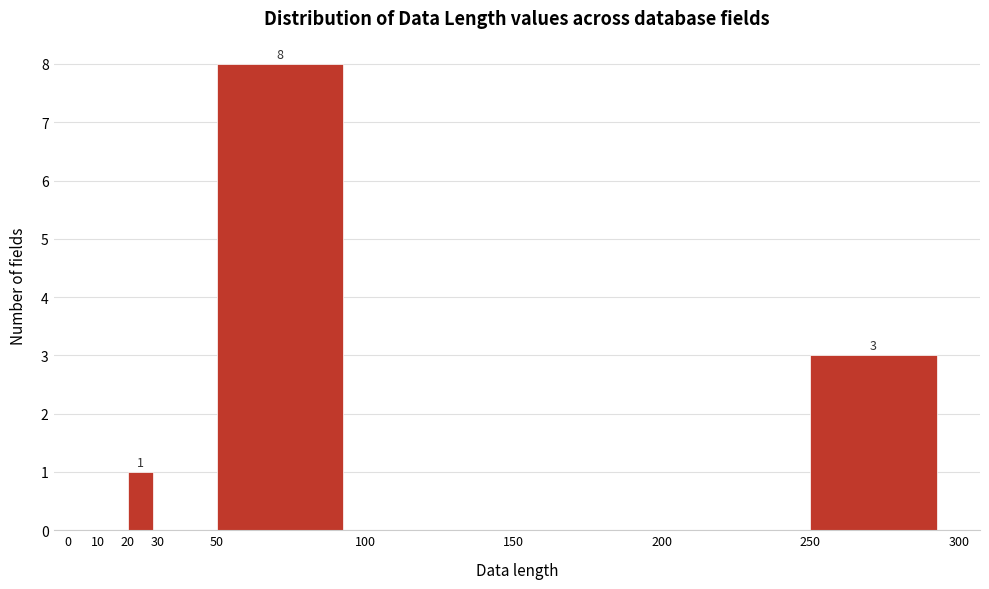

Which range on the x-axis has the tallest bar?

50 to 100